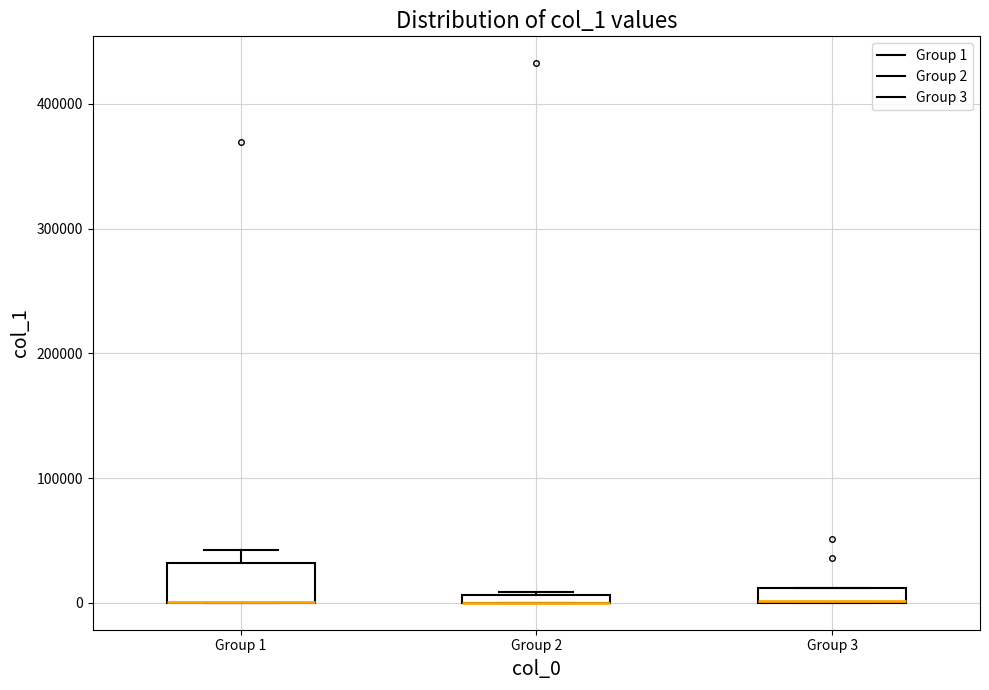

Where is the upper edge of the box for Group 3 on the y-axis? The values are not printed on the chart, so give them approximately, as read against the axis.

10000